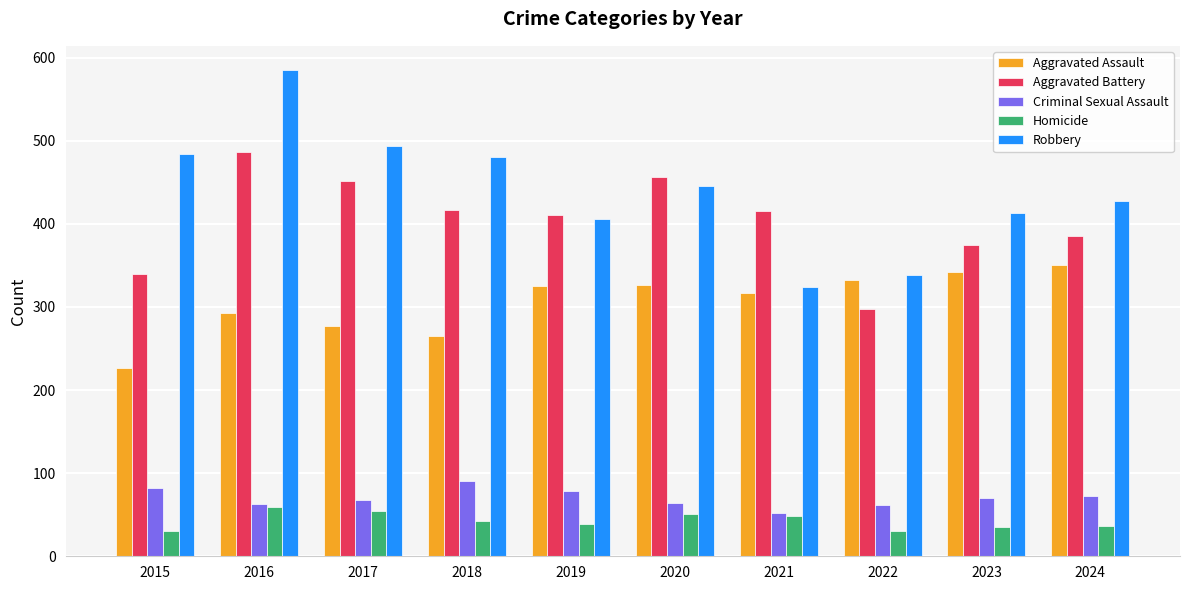

Rank the series by their maximum value, from highest to lowest.

Robbery, Aggravated Battery, Aggravated Assault, Criminal Sexual Assault, Homicide